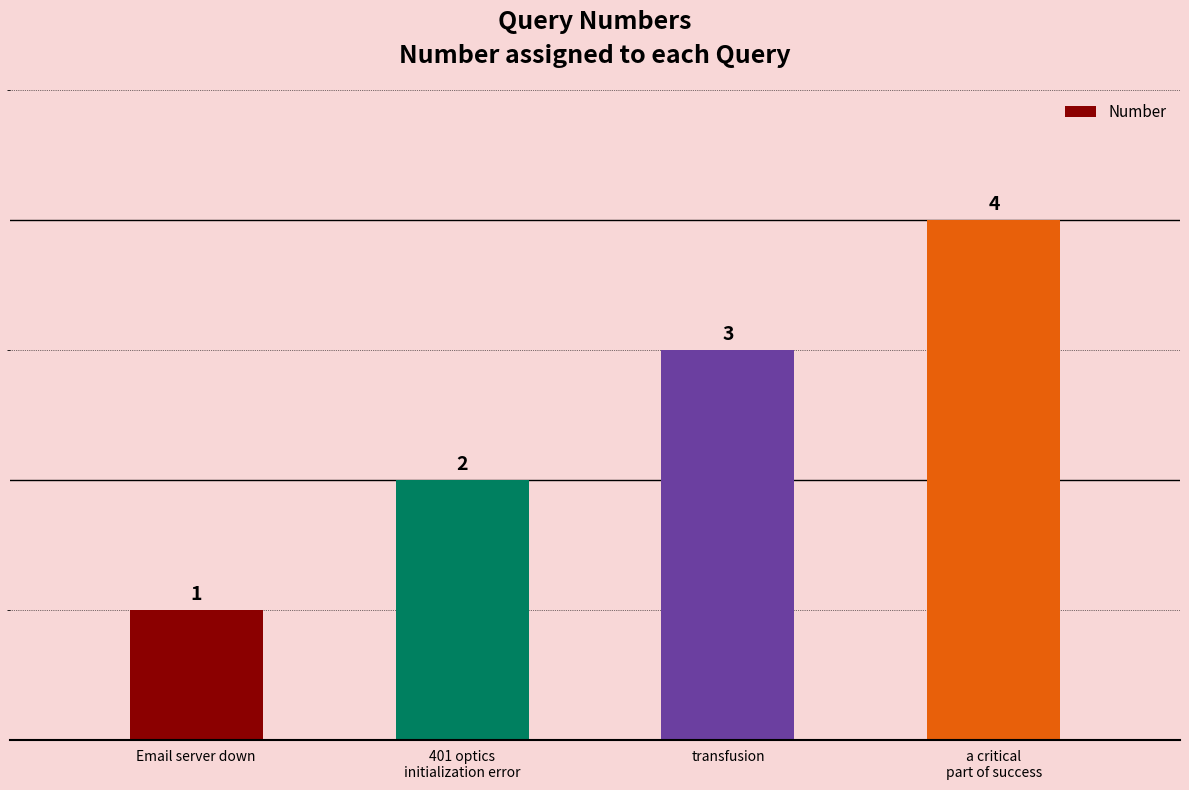

What is the difference between the maximum and minimum values?

3